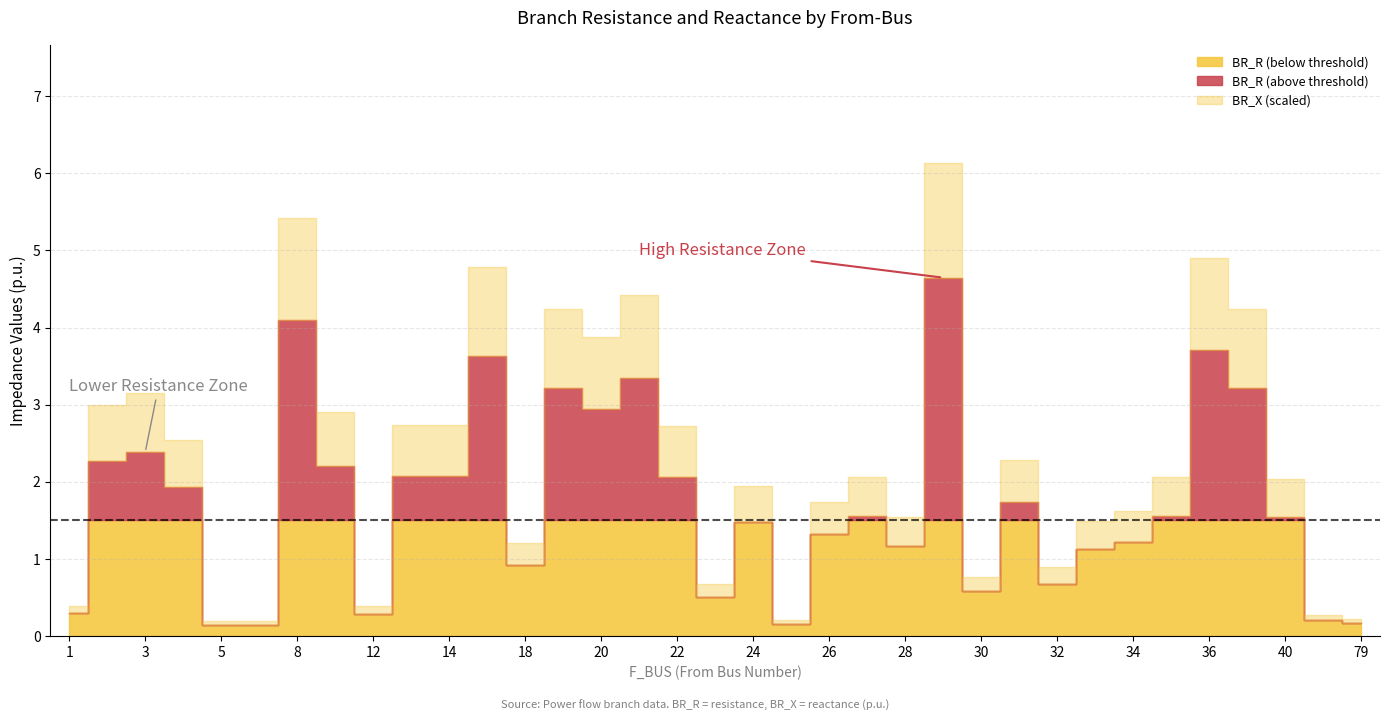

At 20, list the series in order from largest to smallest.

BR_R, BR_X